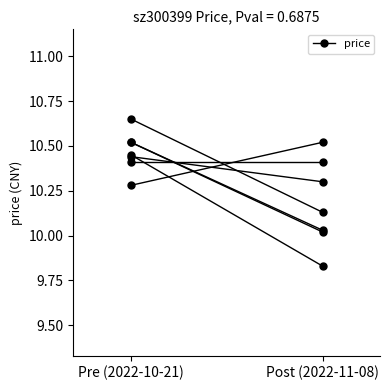

Between Post (2022-11-08) and Pre (2022-10-21), which is larger?

Pre (2022-10-21)